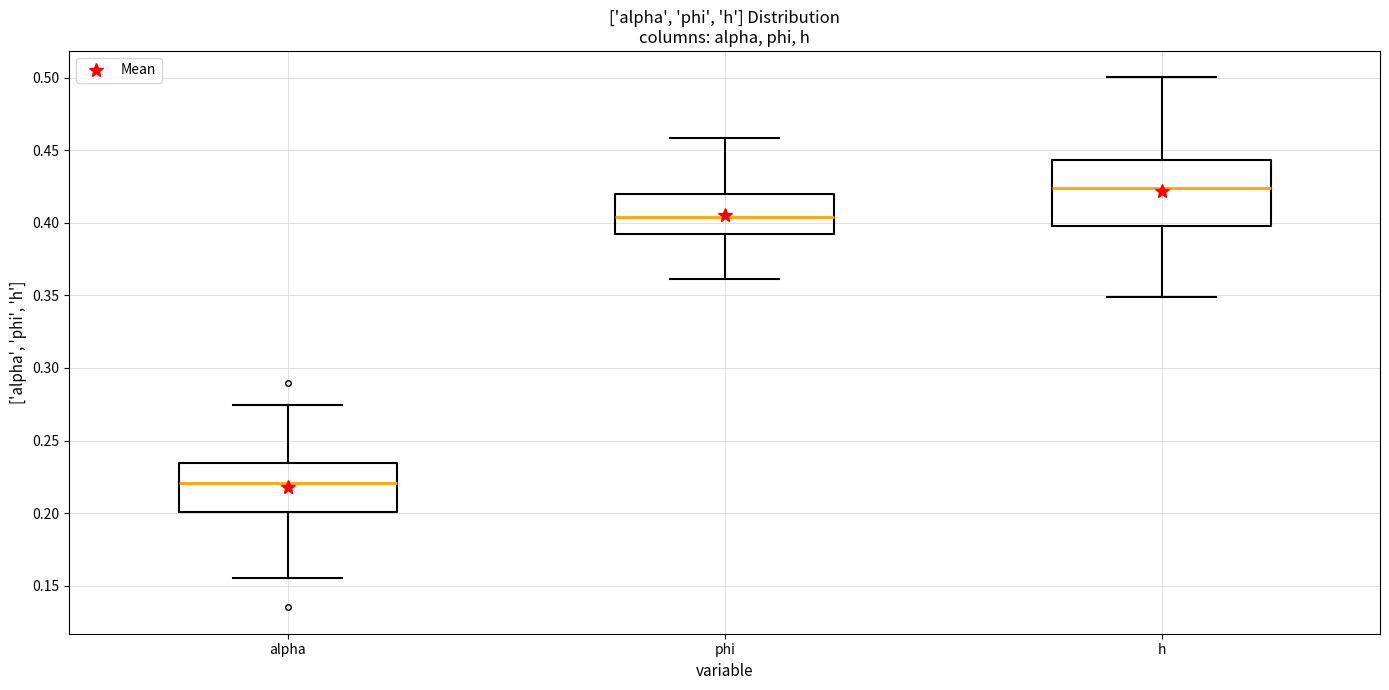

Which box's median line is the lowest?

alpha